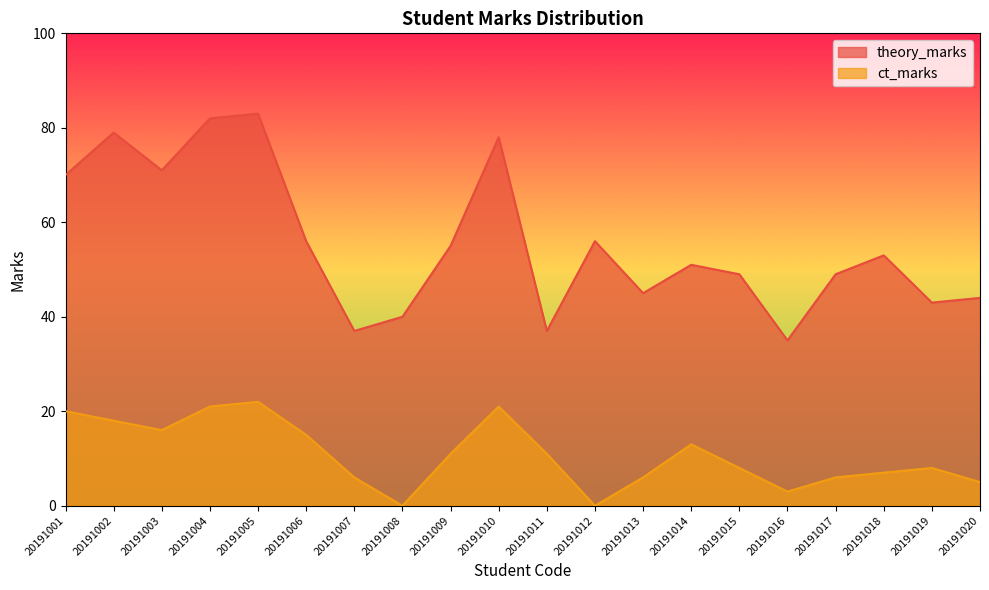

The theory_marks series shows 51 at 20191014. True or false?

True